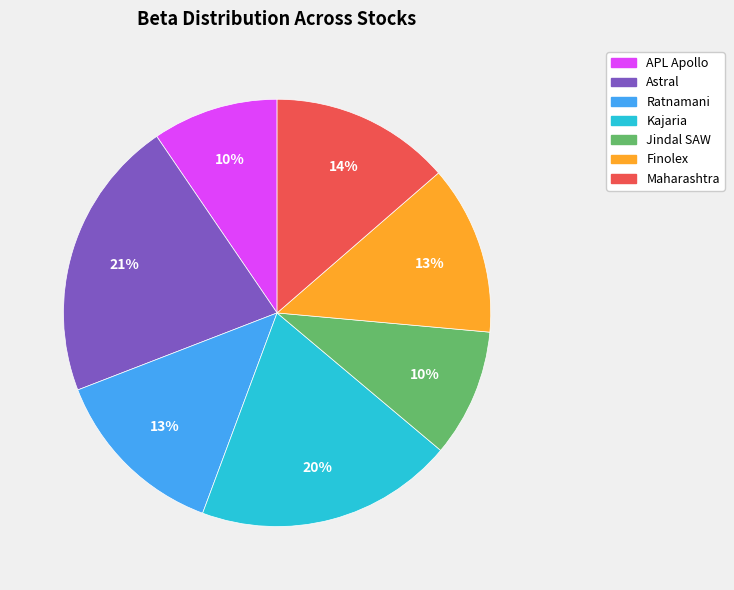

To the nearest percent, what is the average slice percentage?

14%